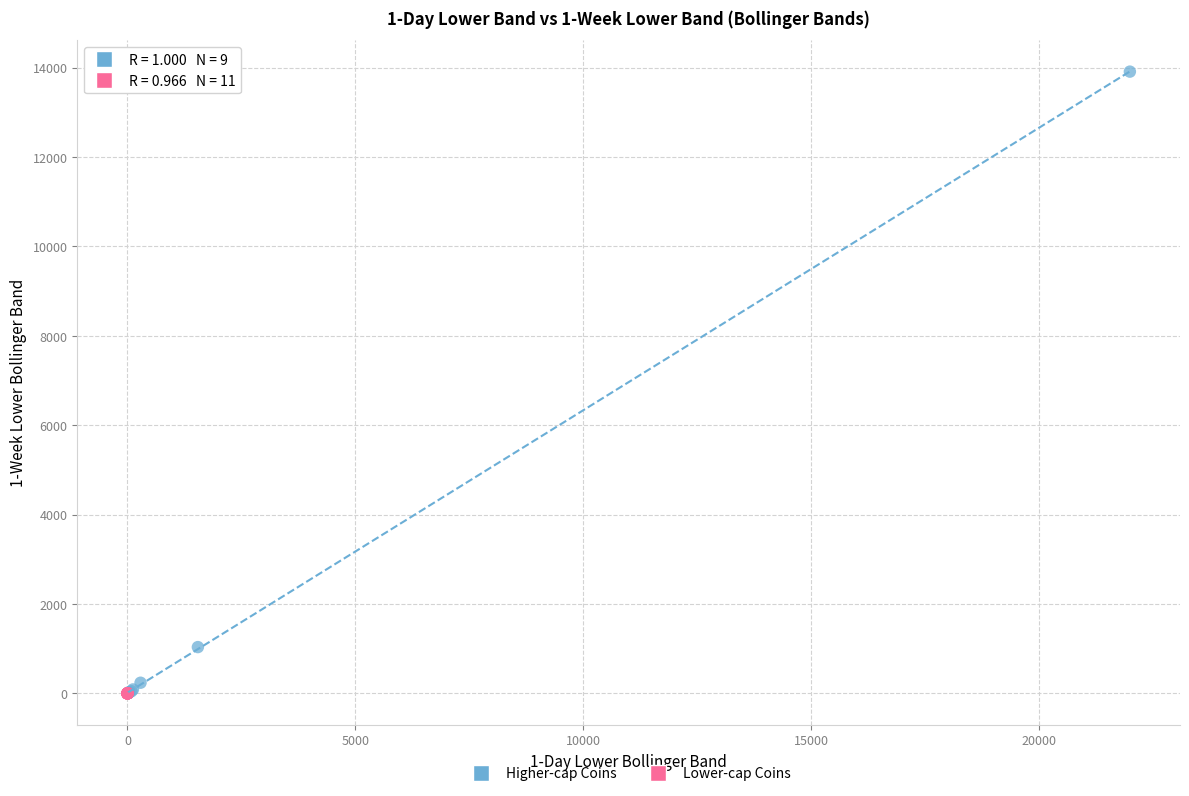

Which series has the largest Y range (max minus min)?

Higher-cap Coins